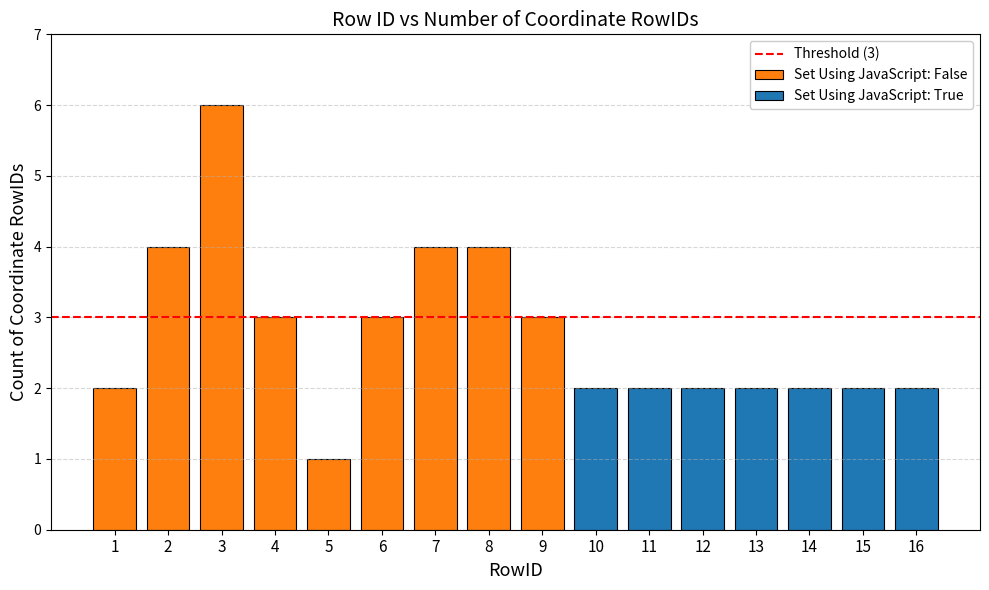

What is the approximate value at 4?

3